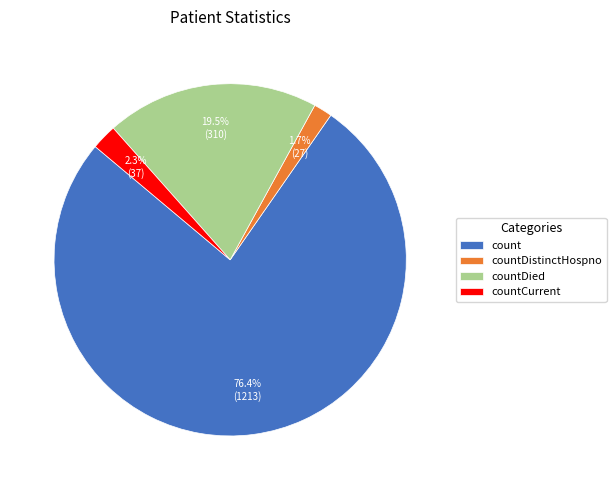

Is the sum of countCurrent and countDied greater than half?

No